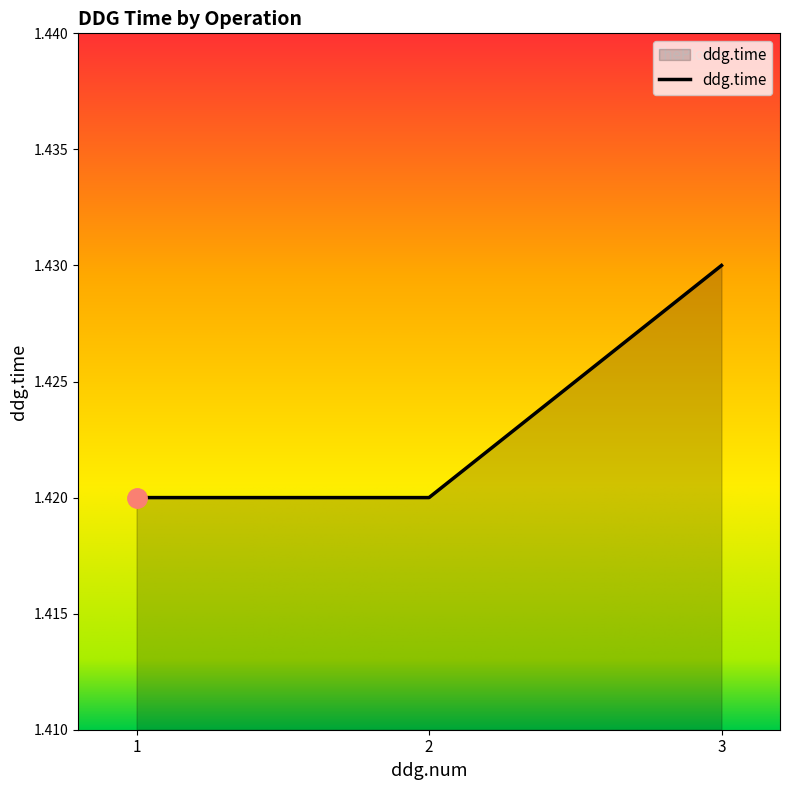

Count the values in the range 1 to 2.

3